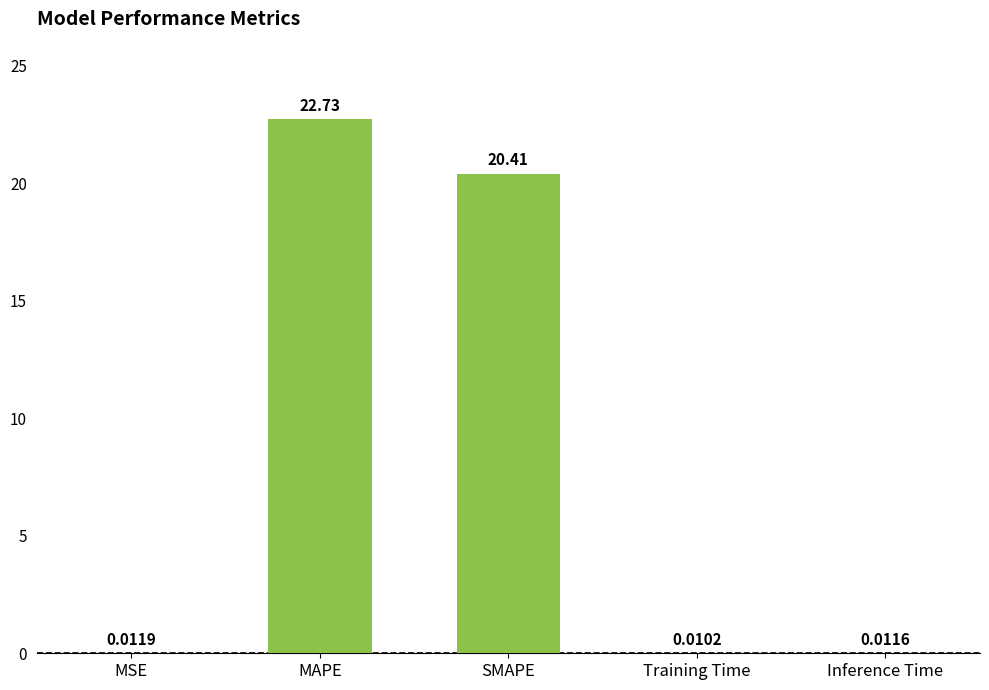

At which category does the chart reach its peak across all series?

MAPE